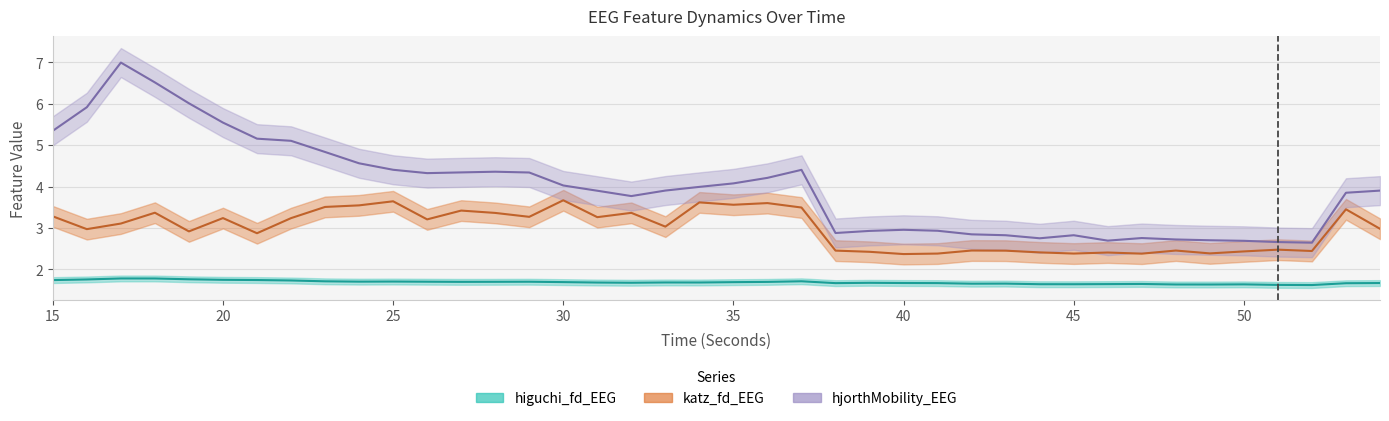

True or false: katz_fd_EEG and hjorthMobility_EEG intersect in this chart.

False